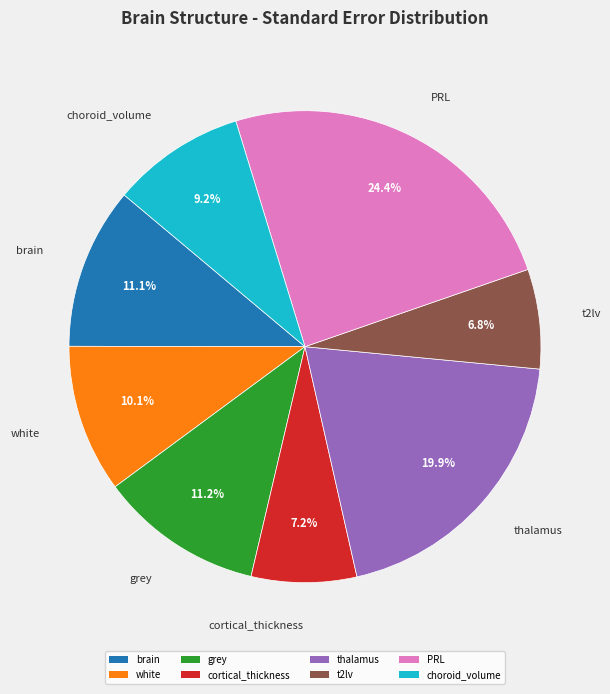

Does any single category account for the majority?

No